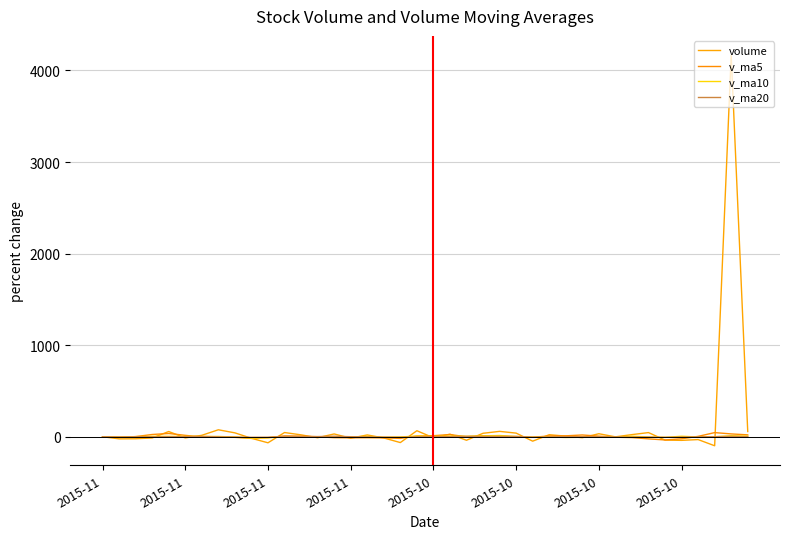

What are all the series names shown in the legend?

volume, v_ma5, v_ma10, v_ma20